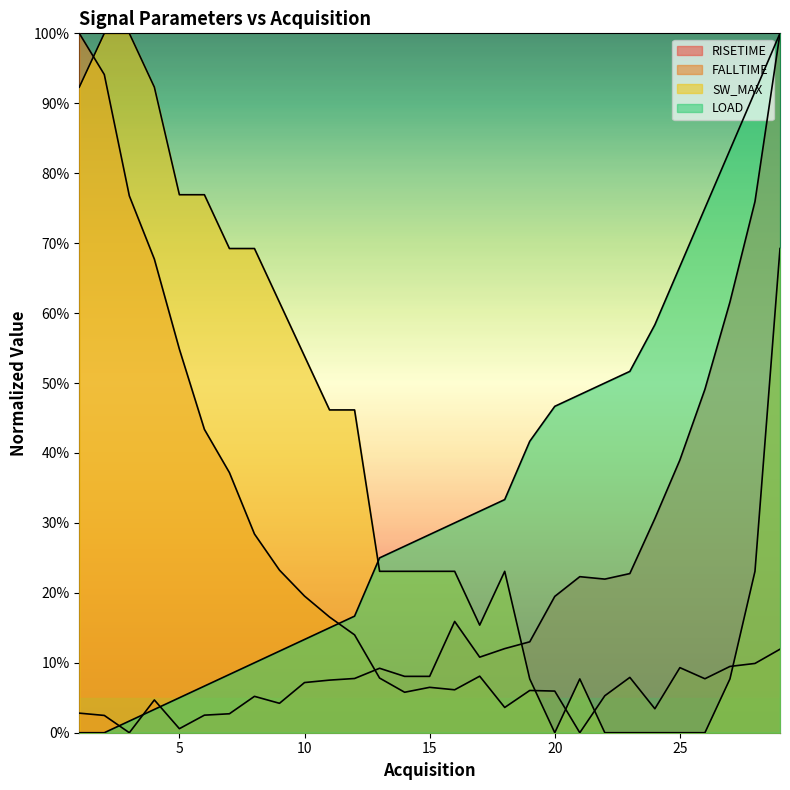

What is the sum of the LOAD values at 14 and 15?

0.6